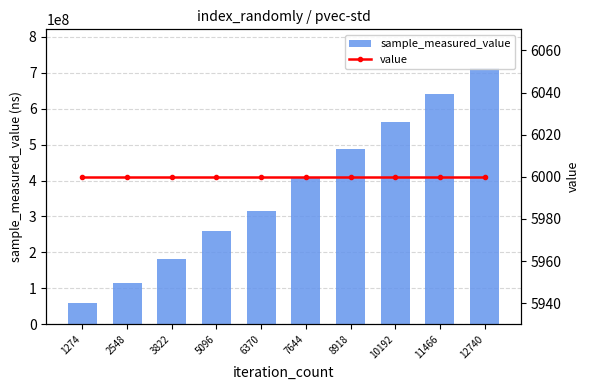

The value series shows 6000 at 11466. True or false?

True